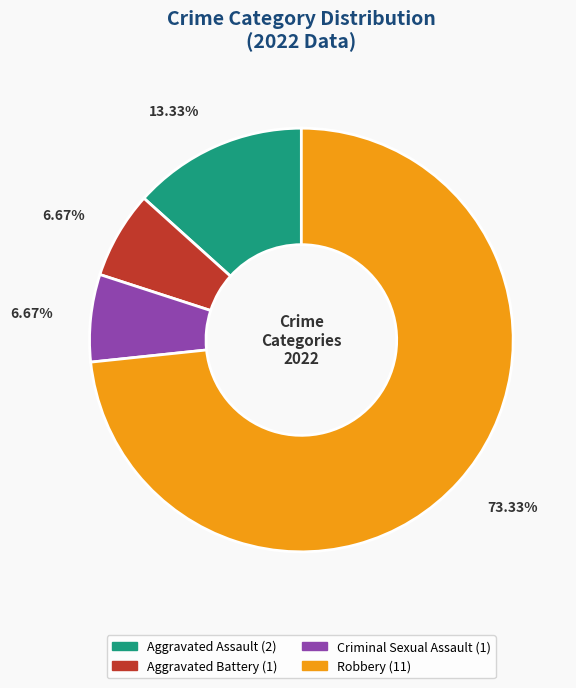

What is the ratio of the value at Aggravated Assault to the value at Criminal Sexual Assault?

2.0